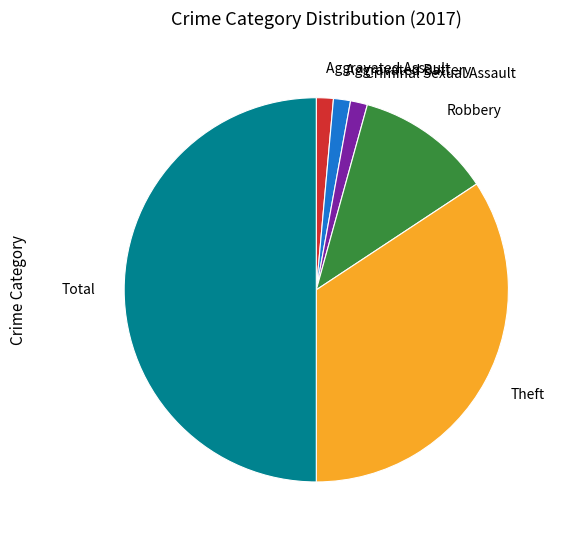

Is it true that Aggravated Assault is 12% of the pie?

False